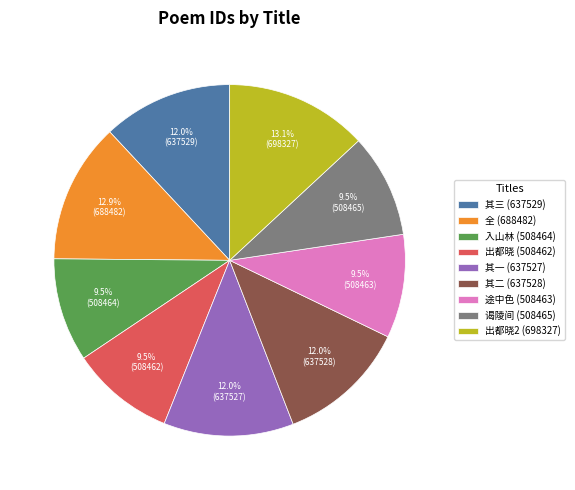

Which has a higher value, 其一 (637527) or 途中色 (508463)?

其一 (637527)